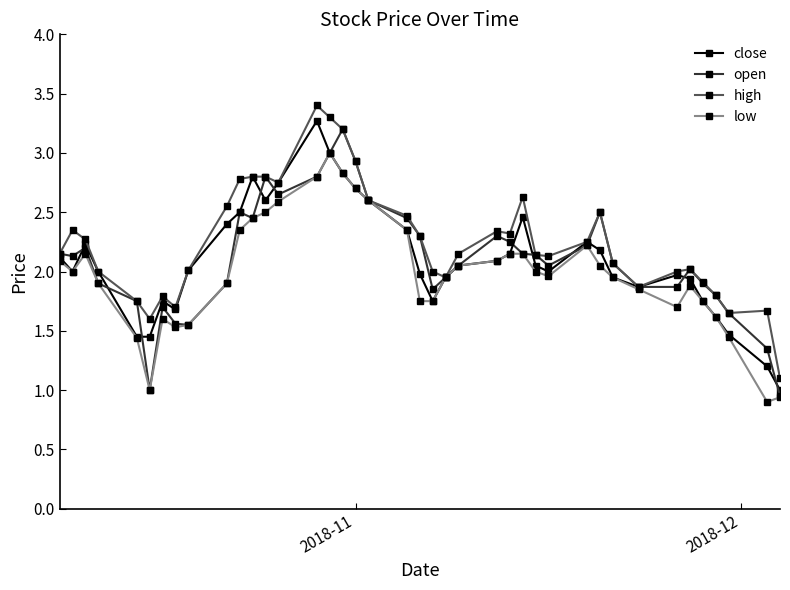

What is the value of the close point at the 16th from the left?

3.0